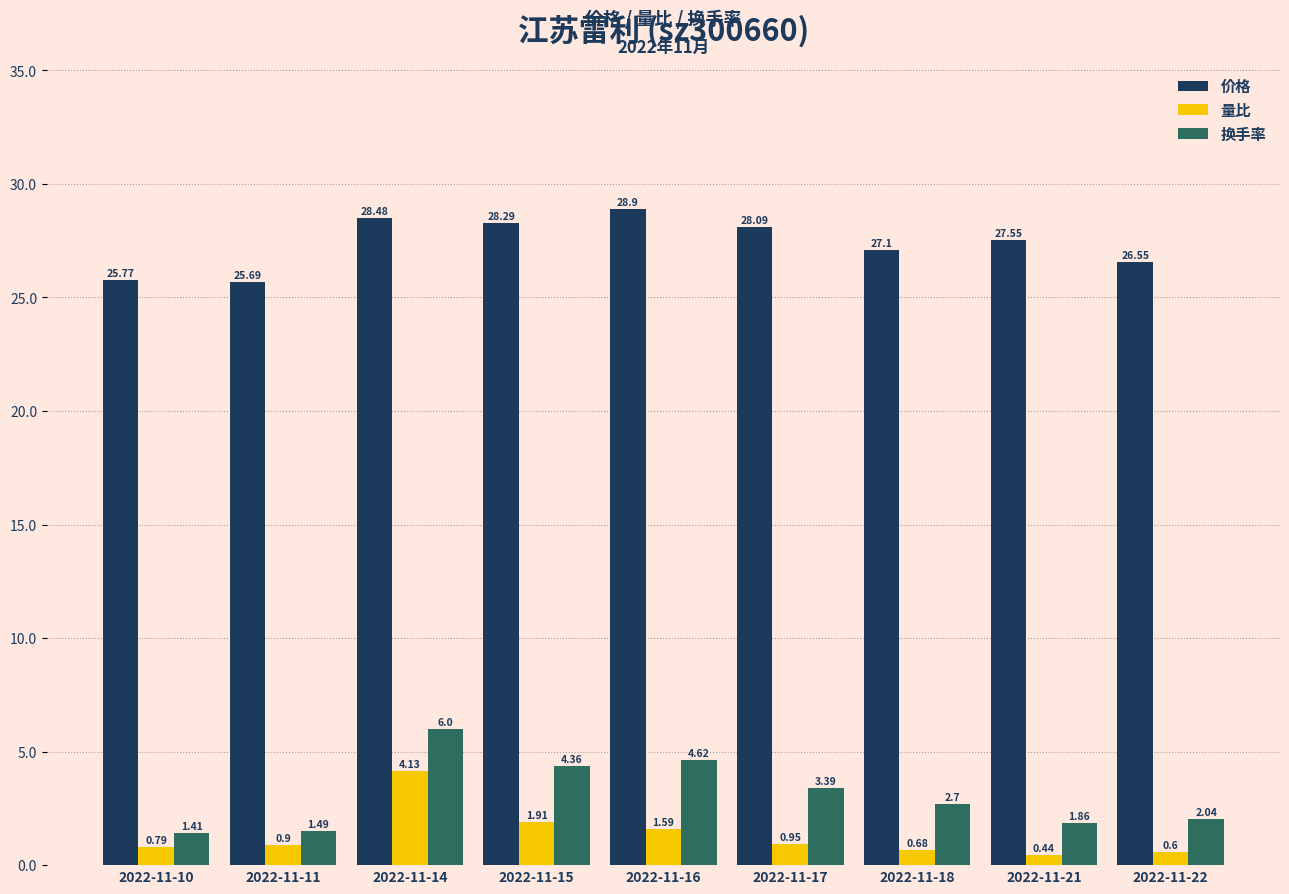

True or false: 量比 has a value of 0.6 at 2022-11-22.

True